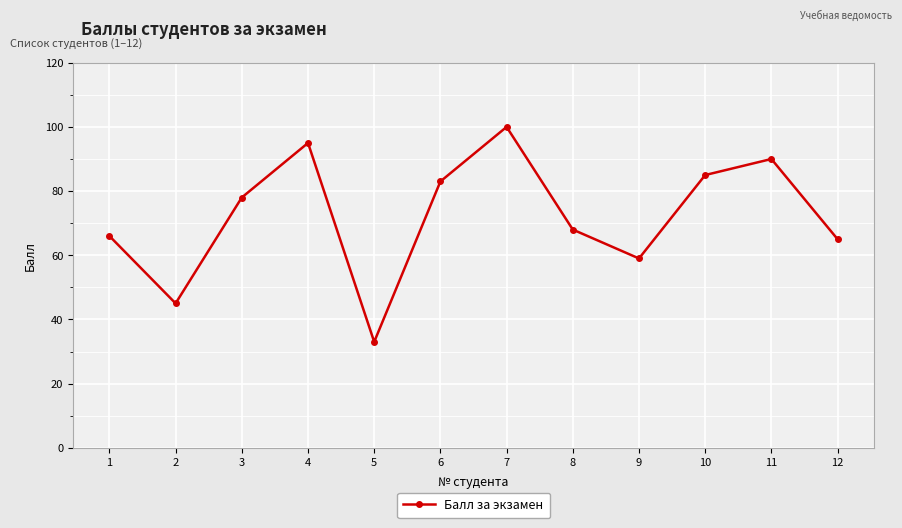

Does the chart have visible grid lines?

Yes